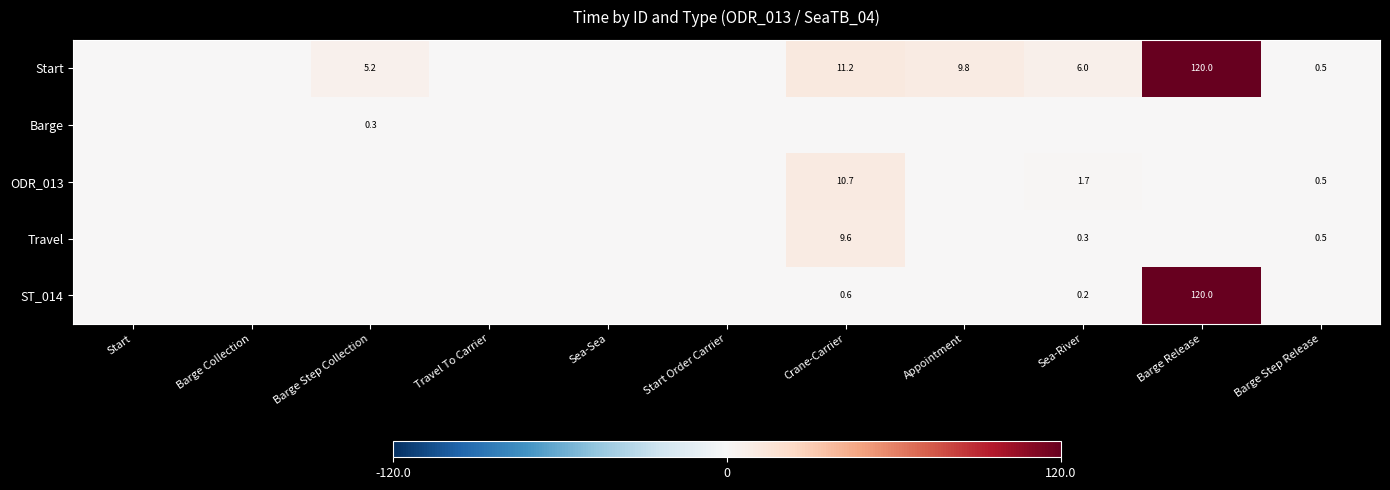

The value of Start at Barge Step Release is 0.2. True or false?

False